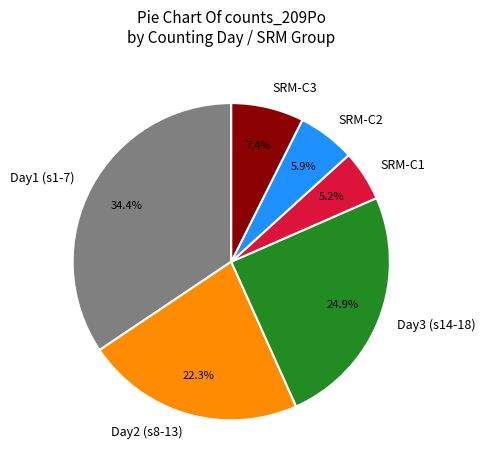

What is the largest slice in the pie chart?

Day1 (s1-7)